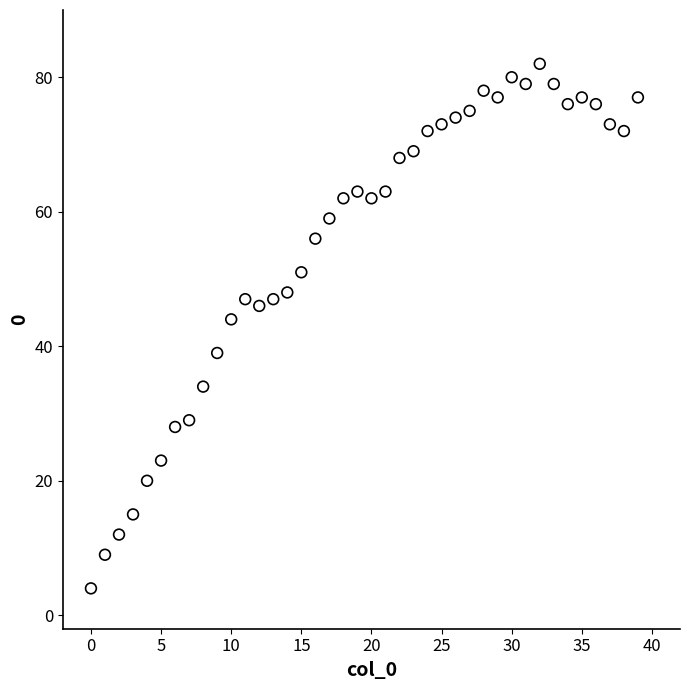

What Y value in the scatter plot is closest to 43?

44